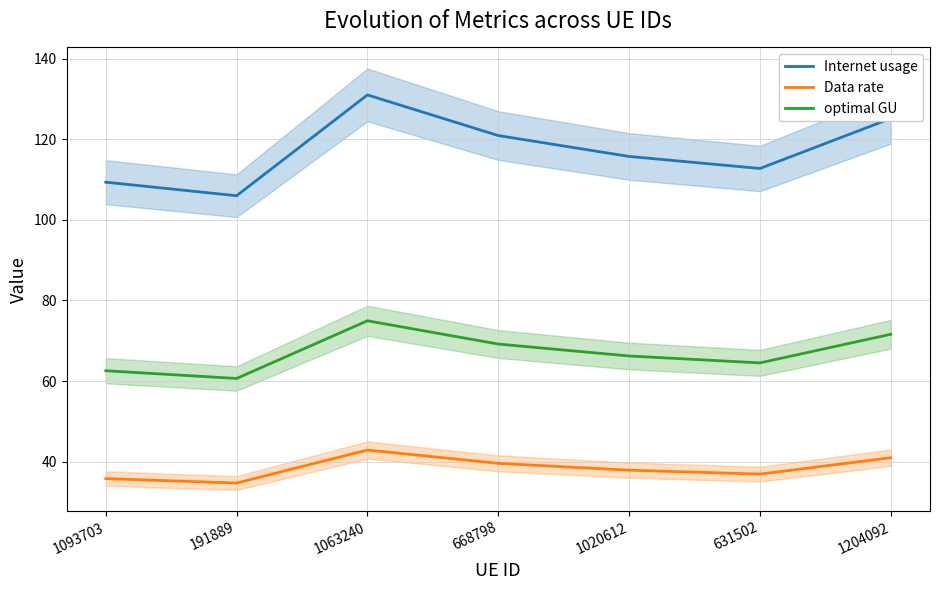

What is the difference between the maximum and minimum values in the Data rate series?

8.2